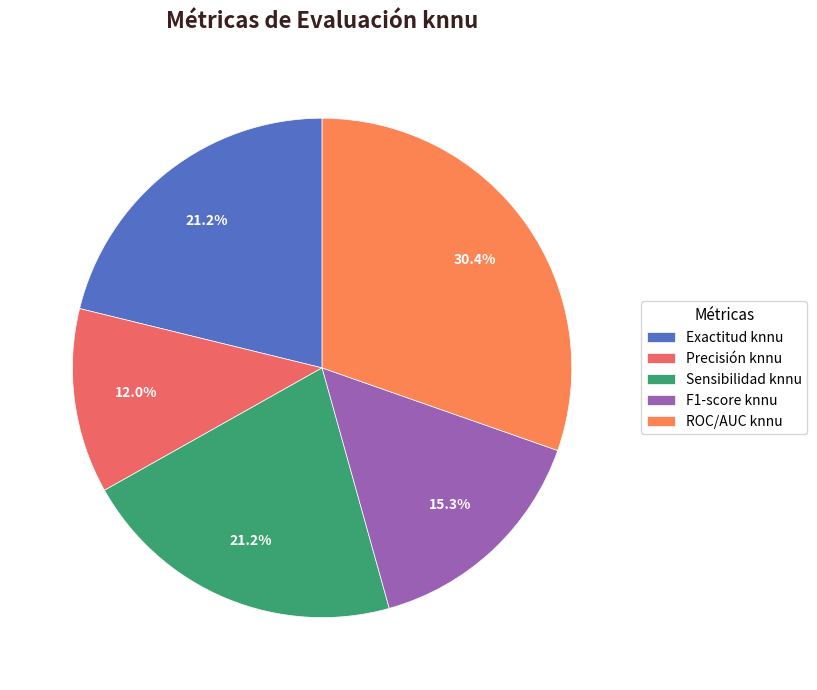

To the nearest percent, what is the average slice percentage?

20%